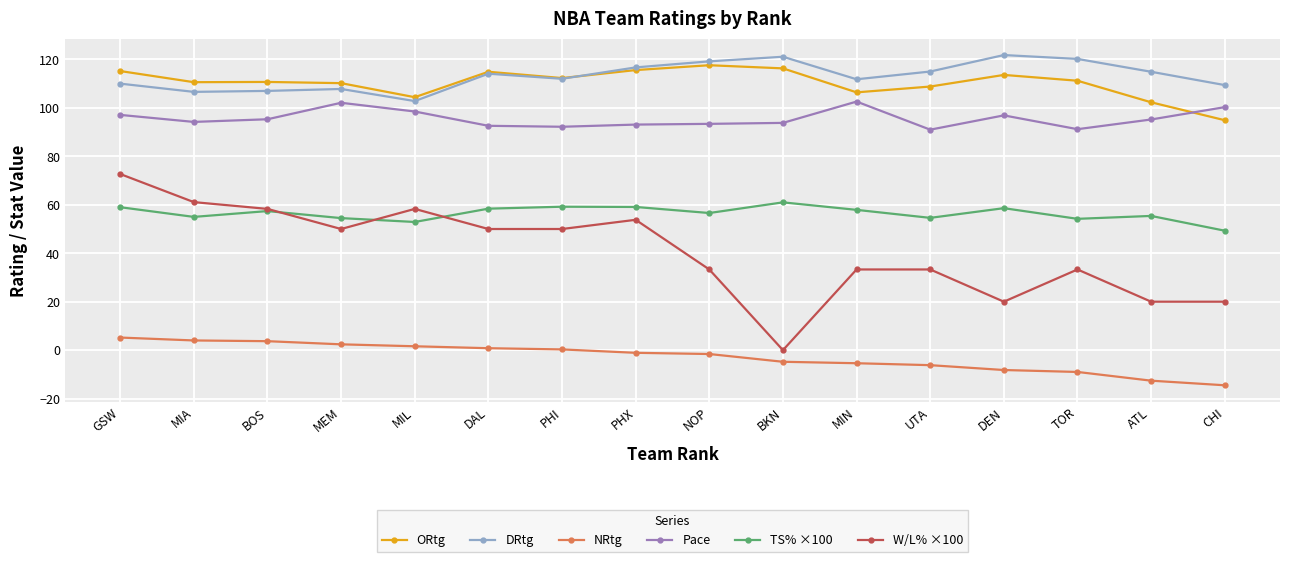

Is this an area chart (filled region under the line)?

No